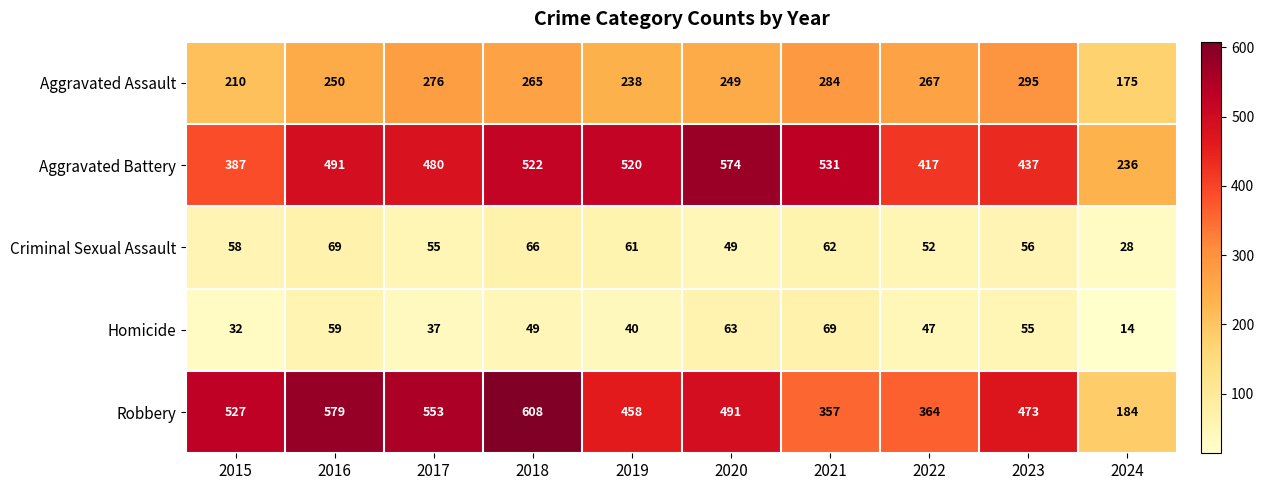

At 2024, list the series in order from smallest to largest.

Homicide, Criminal Sexual Assault, Aggravated Assault, Robbery, Aggravated Battery